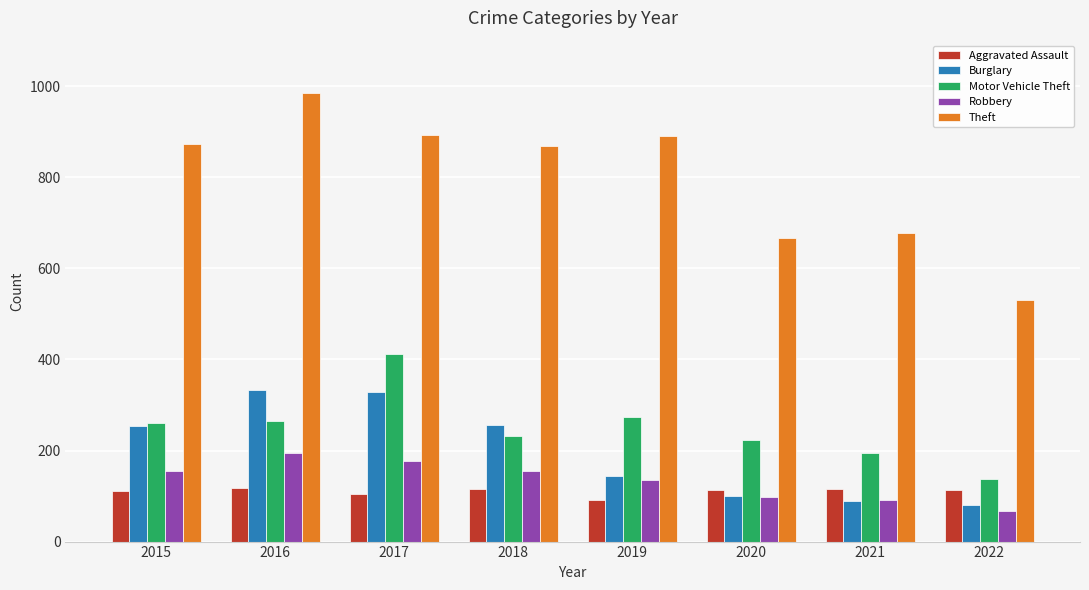

Which category has the lowest value in the Motor Vehicle Theft series?

2022